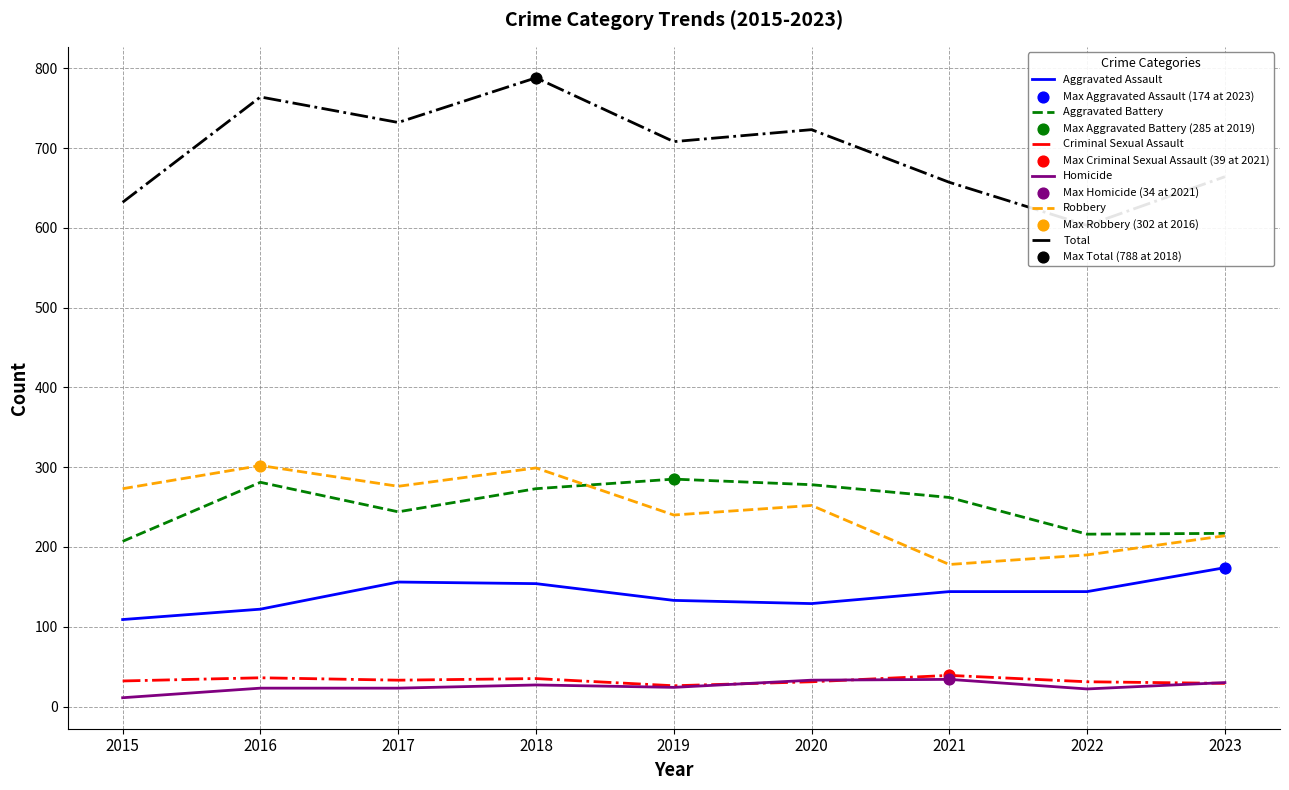

Which series has the widest spread of Y values?

Total